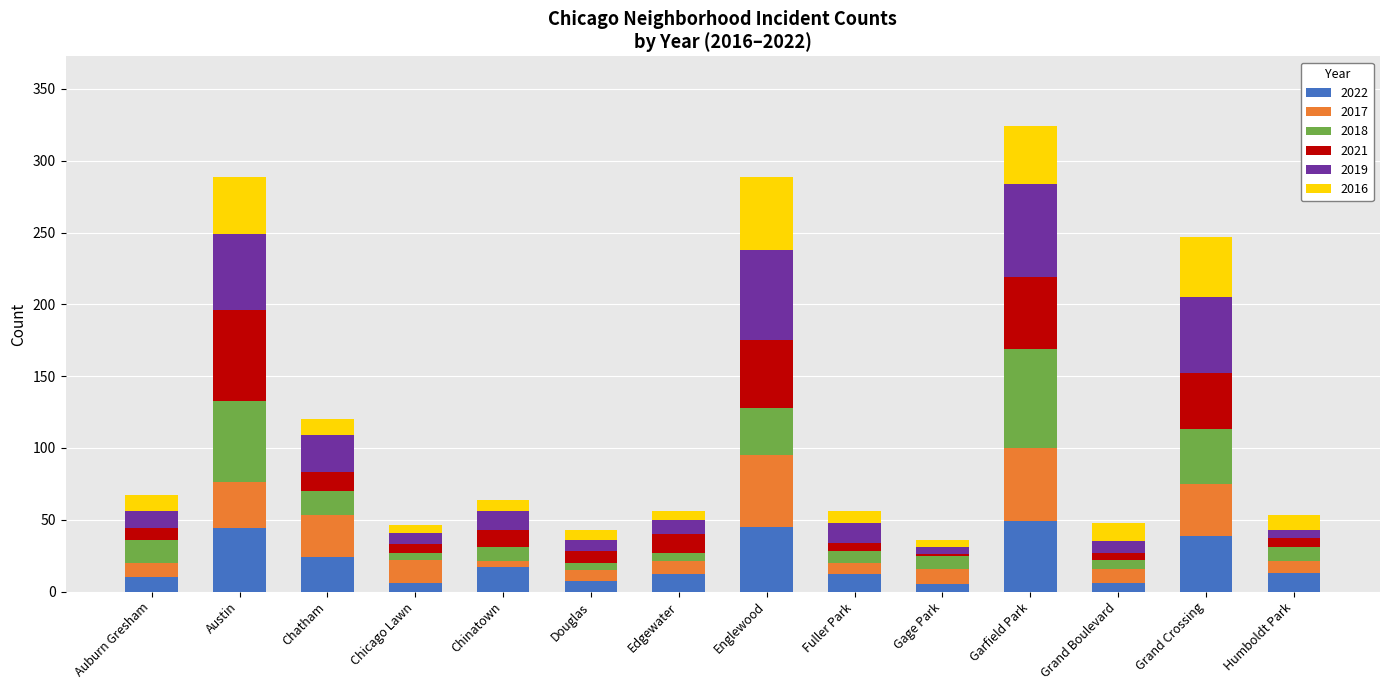

What is the total value across all series at Grand Crossing?

247